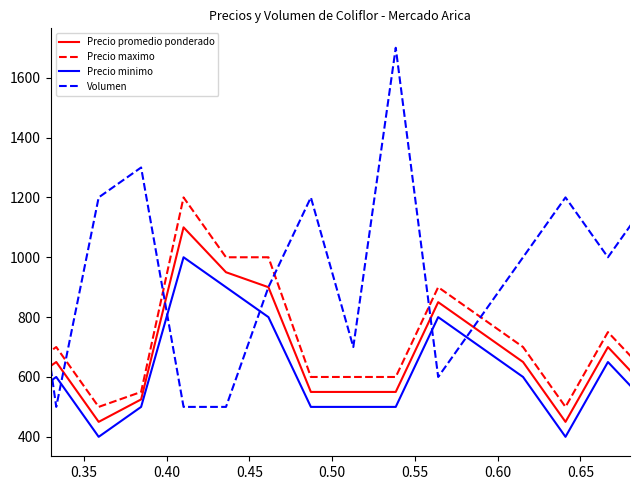

True or false: Precio minimo and Precio maximo cross at least once.

False